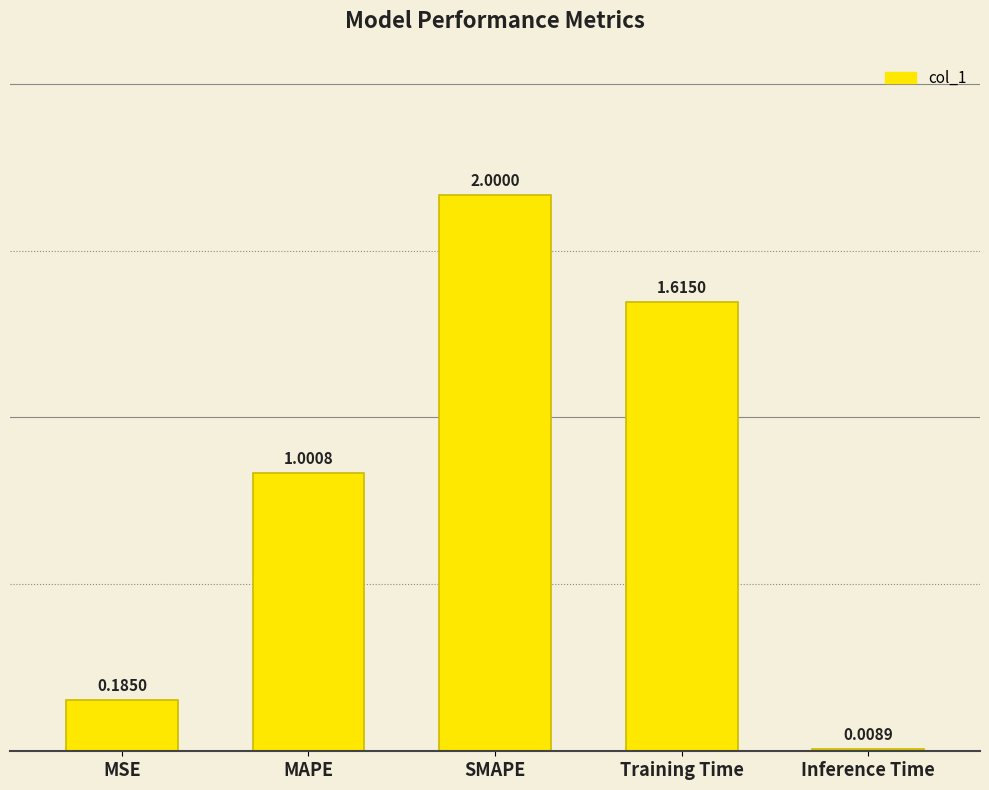

Which has a higher value, MSE or MAPE?

MAPE